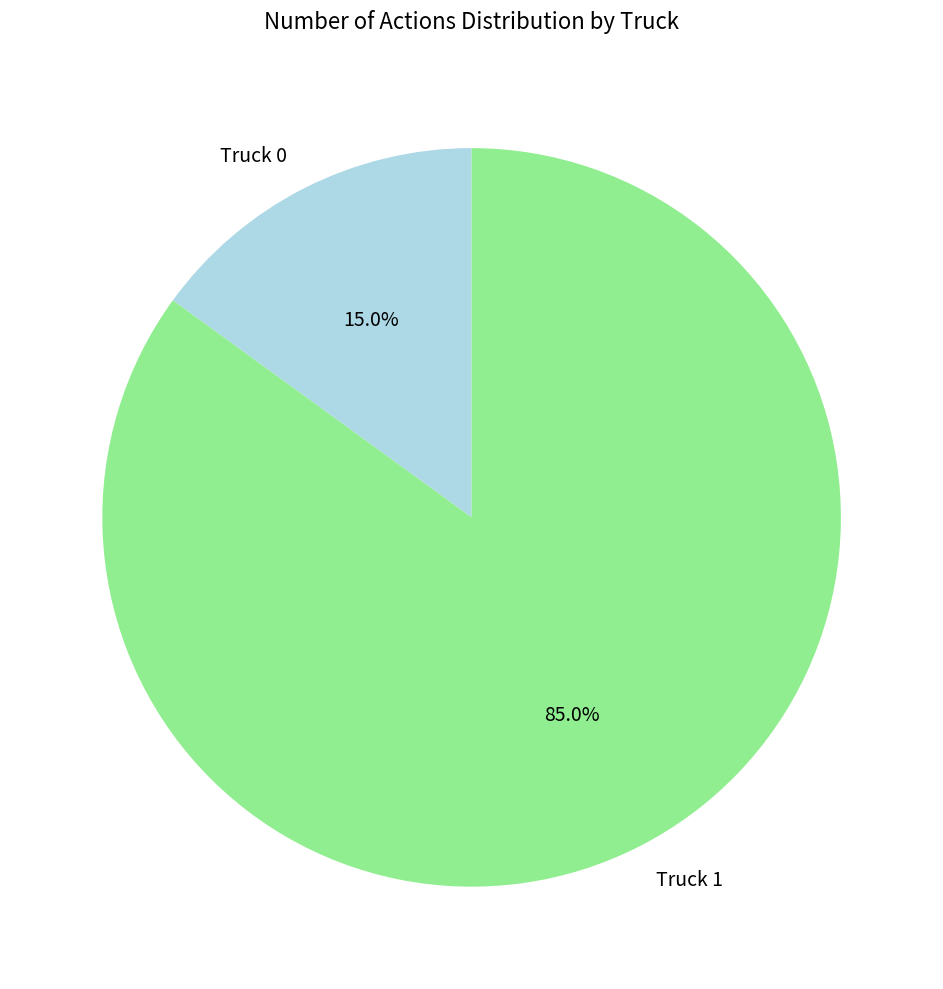

Between Truck 1 and Truck 0, which is larger?

Truck 1